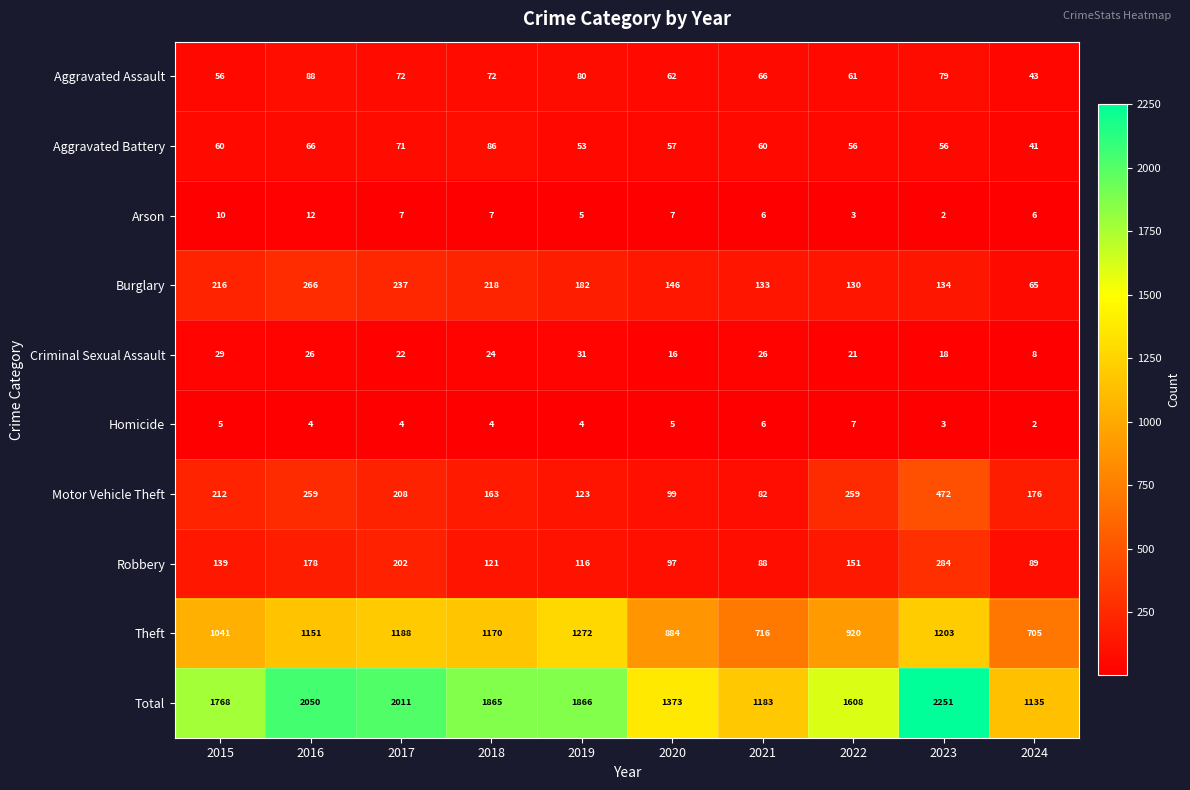

List the labels in order of Theft value, smallest first.

2024, 2021, 2020, 2022, 2015, 2016, 2018, 2017, 2023, 2019